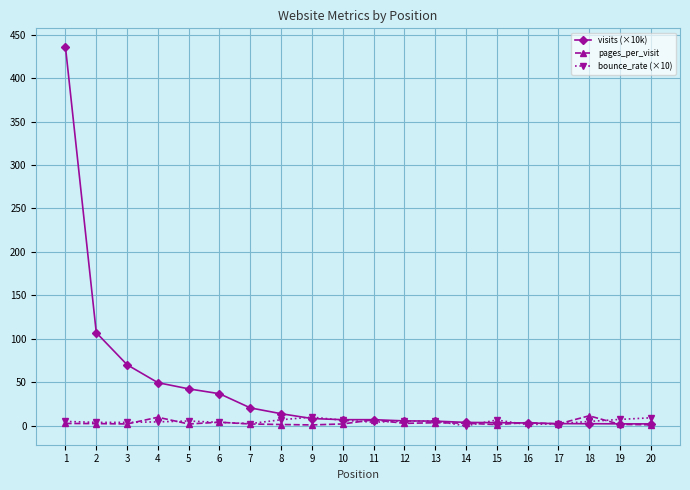

What value does the bounce_rate (×10) series have at 7?

2.5